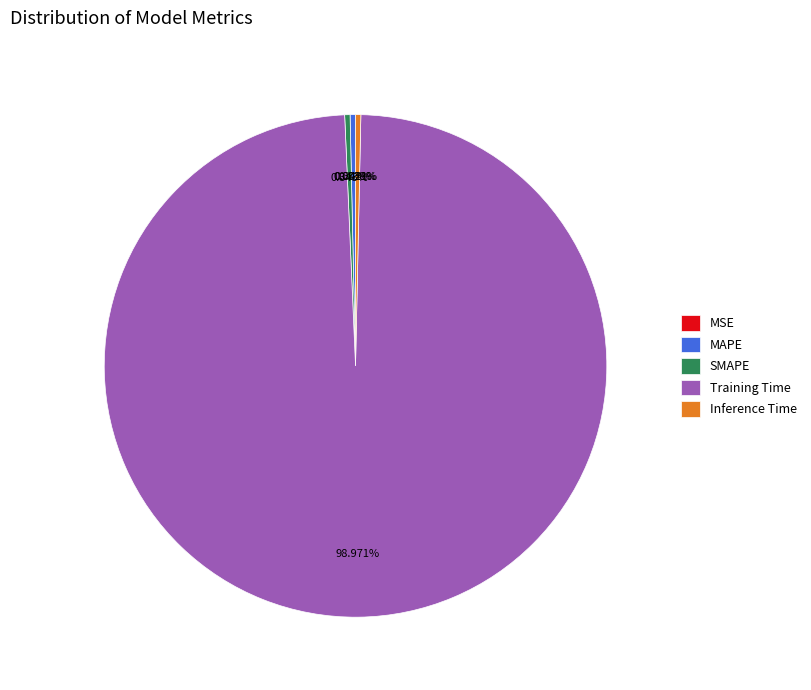

Is the sum of Inference Time and MAPE greater than half?

No